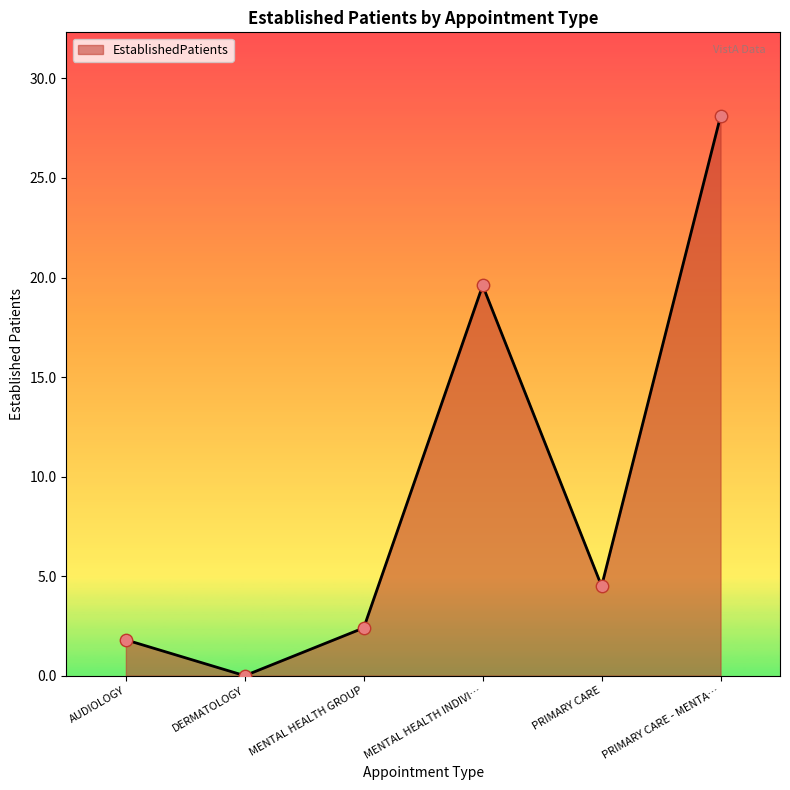

What is the ratio of the value at PRIMARY CARE to the value at AUDIOLOGY?

2.5